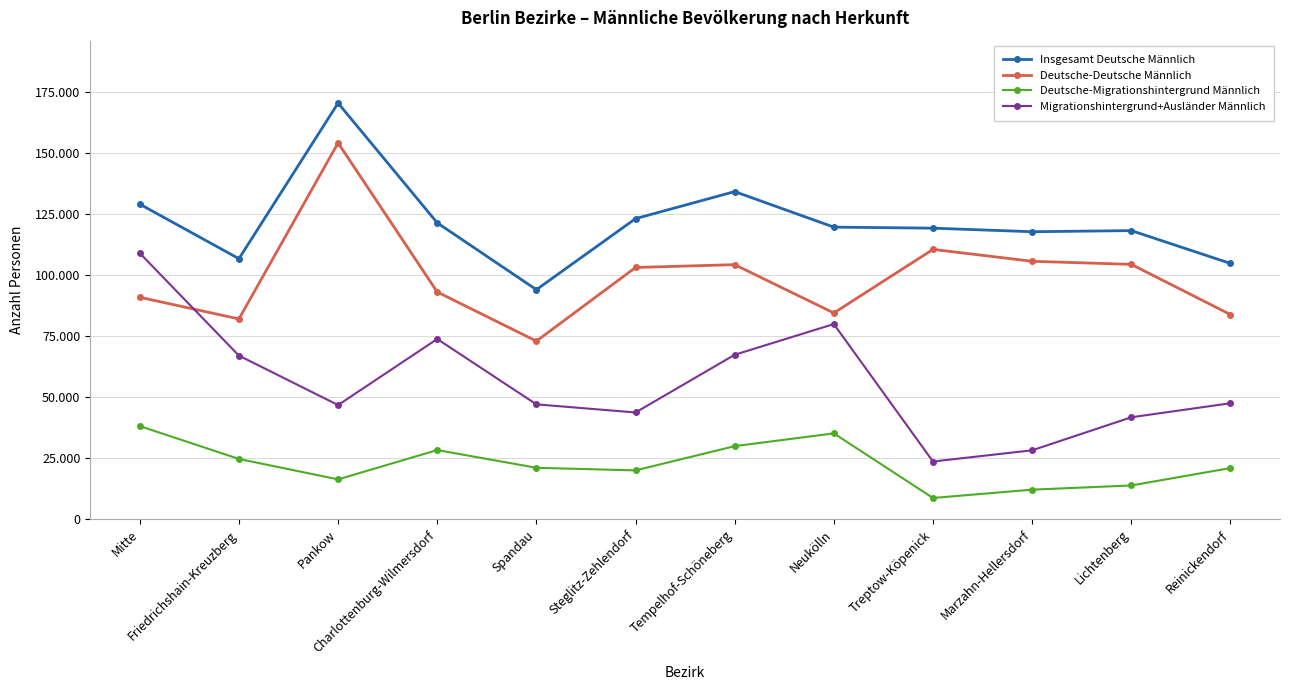

What is the value of the Deutsche-Migrationshintergrund Männlich point at the 12th from the left?

20958